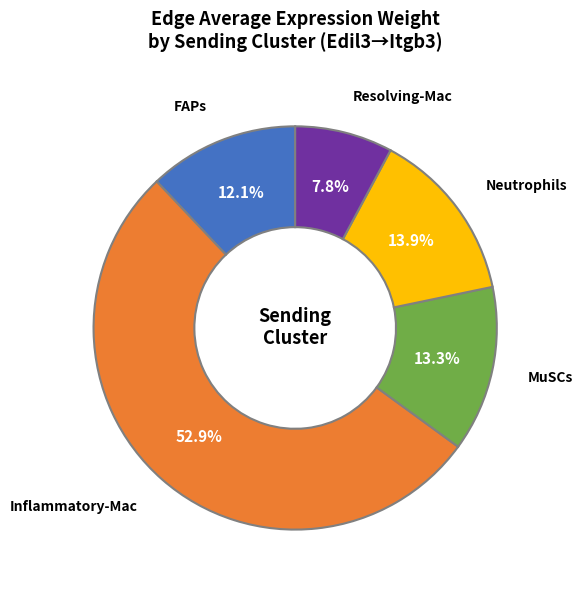

Is there any slice that represents more than half of the pie?

Yes